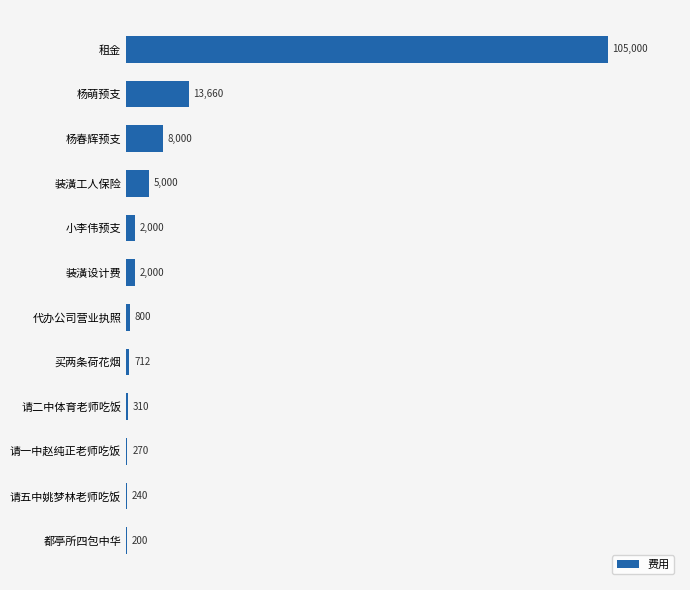

Which has a higher value, 都亭所四包中华 or 装潢设计费?

装潢设计费